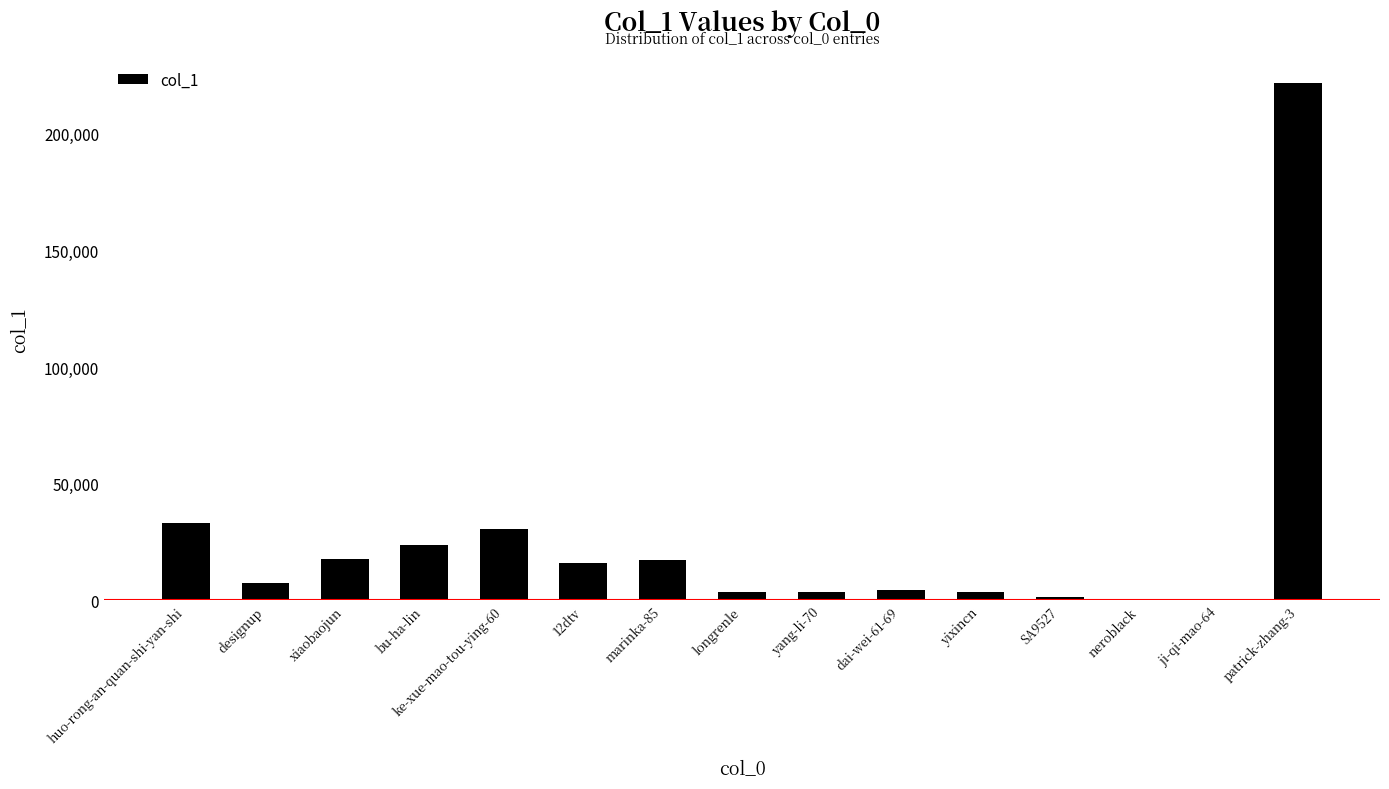

At which label does the data first exceed 7202?

huo-rong-an-quan-shi-yan-shi